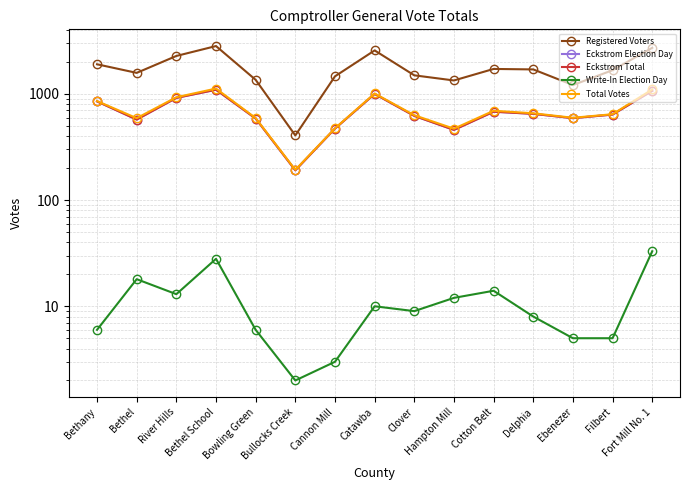

Reading left to right, extract all data points from this chart.

Registered Voters: 1905	1581	2282	2829	1359	407	1467	2574	1499	1341	1722	1704	1214	1676	2723
Eckstrom Election Day: 852	574	919	1097	587	191	472	1001	622	459	681	650	592	640	1071
Eckstrom Total: 852	574	919	1097	587	191	472	1001	622	459	681	650	592	640	1071
Write-In Election Day: 6	18	13	28	6	2	3	10	9	12	14	8	5	5	33
Total Votes: 858	592	932	1125	593	193	475	1011	631	471	695	658	597	645	1104